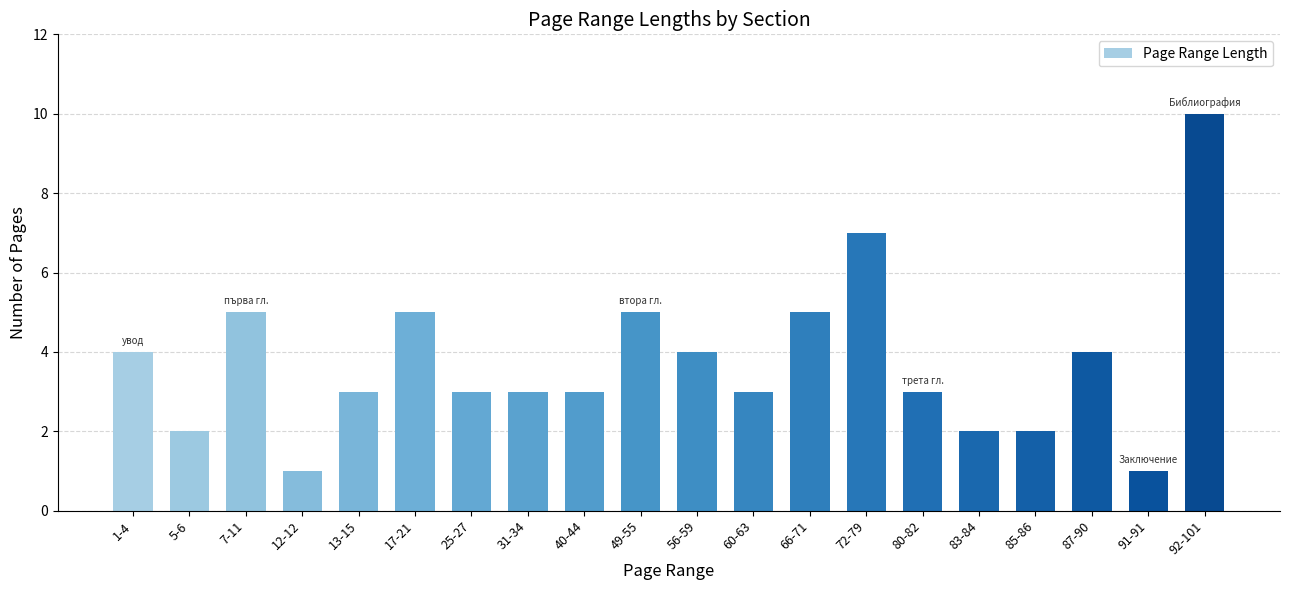

Are the bars horizontal?

No